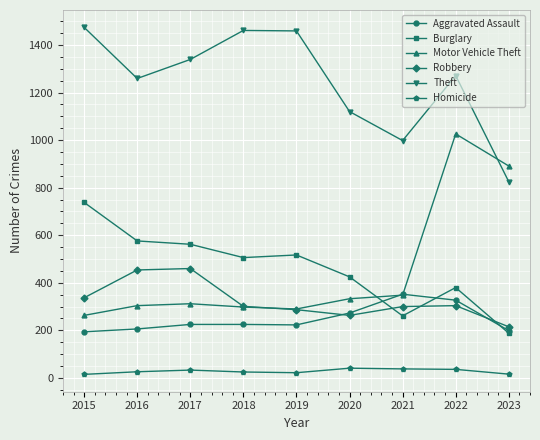

How many series are shown in this chart?

6